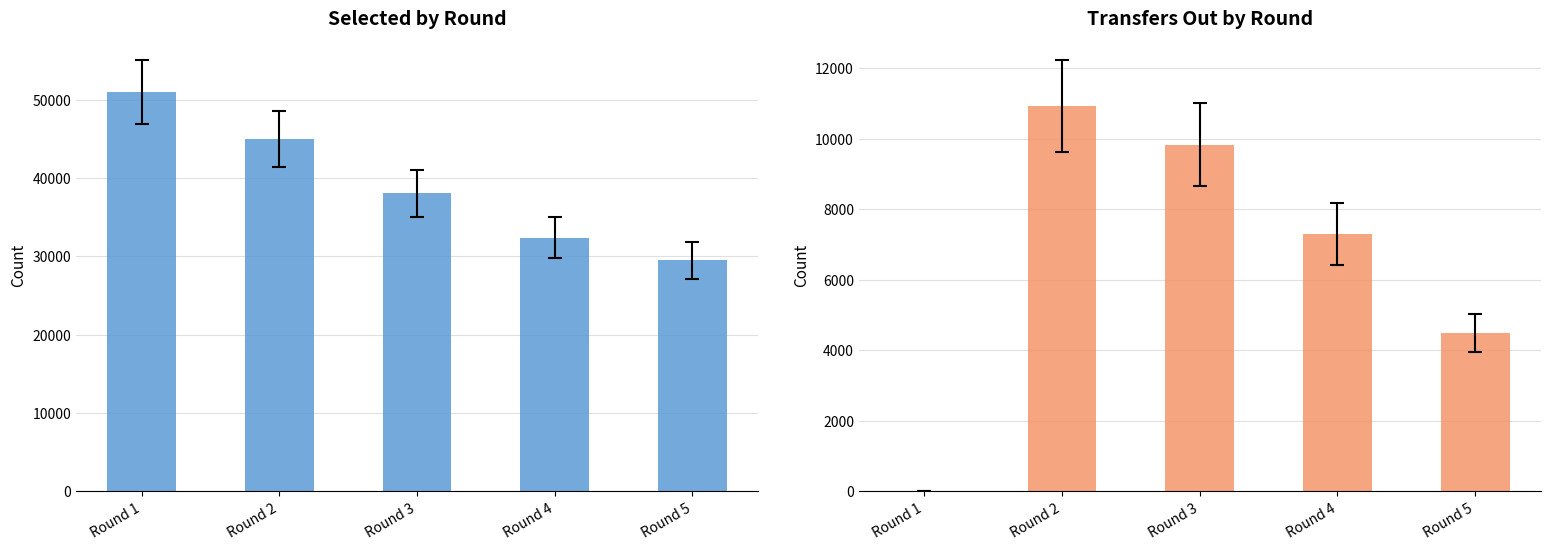

List the series in order of their peak value, lowest first.

transfers_out, selected